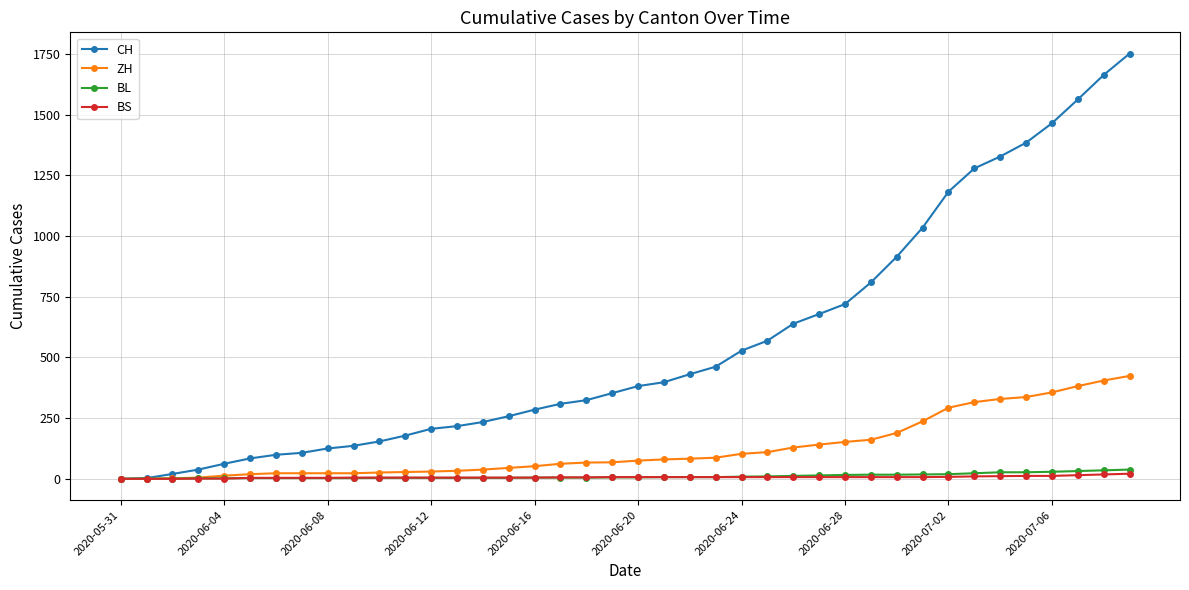

Which series has the largest total across all categories?

CH